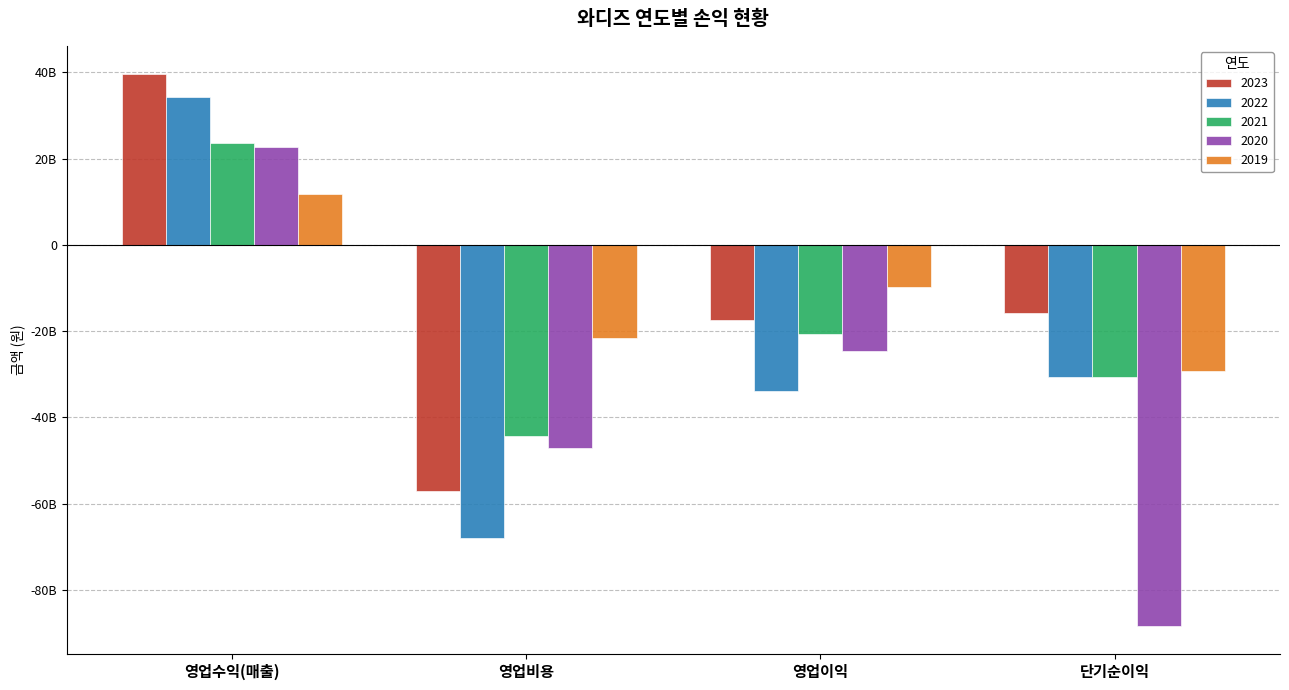

At 영업이익, list the series in order from largest to smallest.

2019, 2023, 2021, 2020, 2022